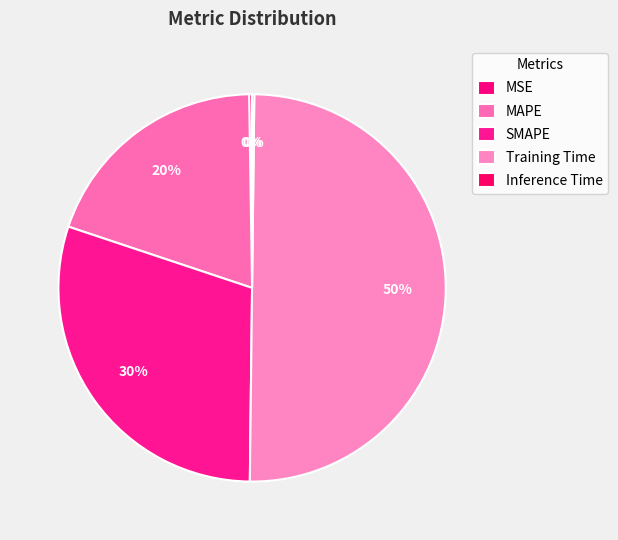

How many slices are in this pie chart?

5